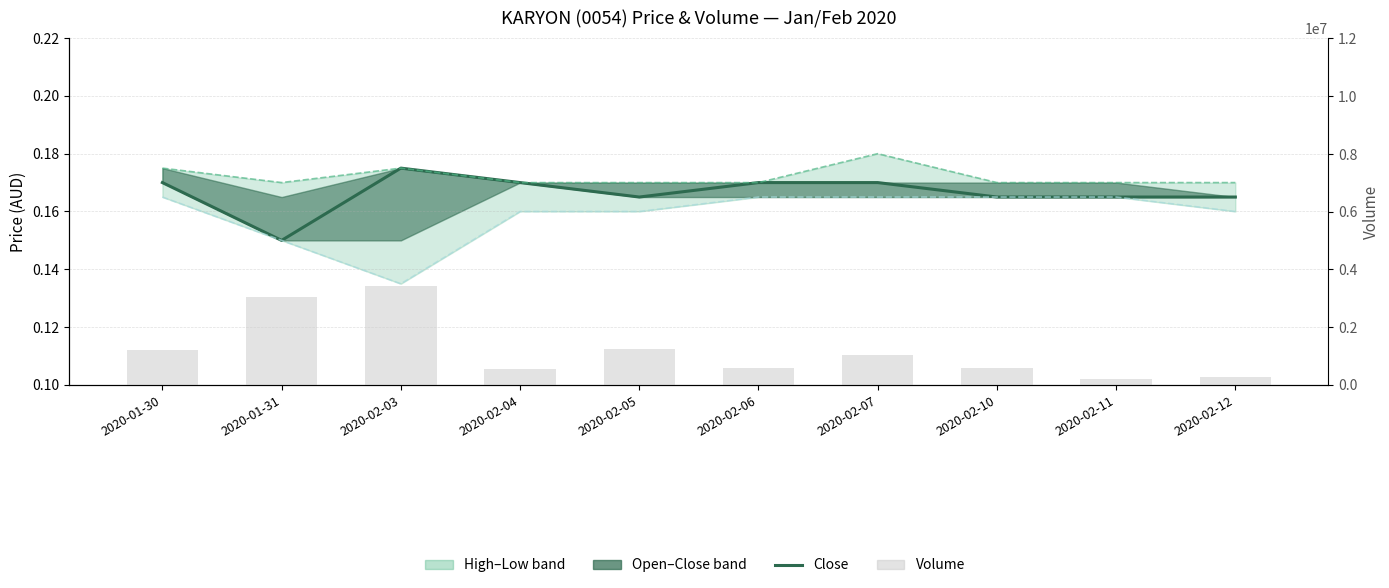

What is the sum of all close values?

1.7